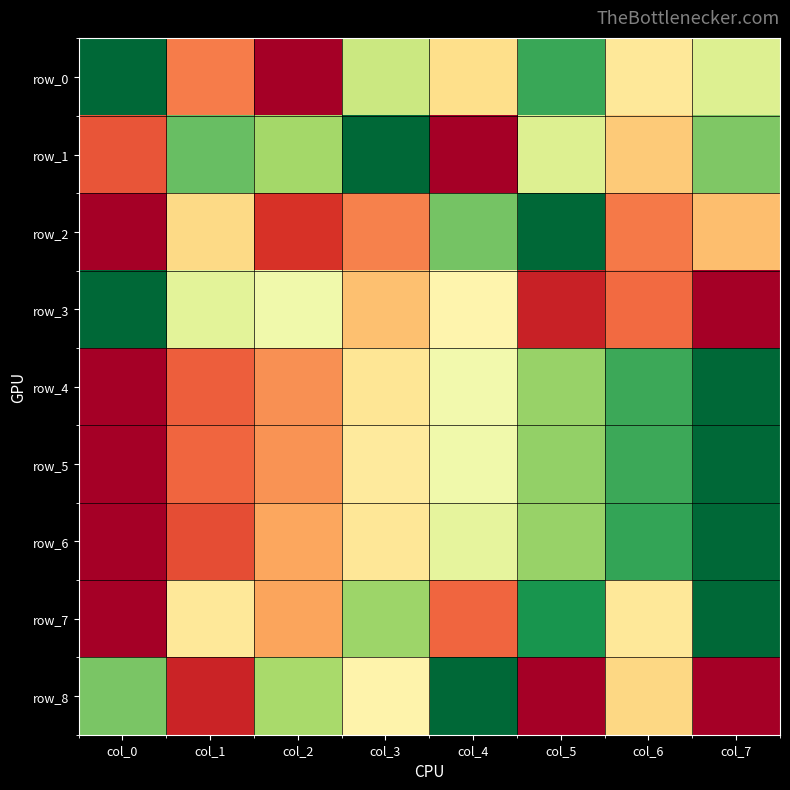

Which category has the lowest value in the row_2 series?

col_0